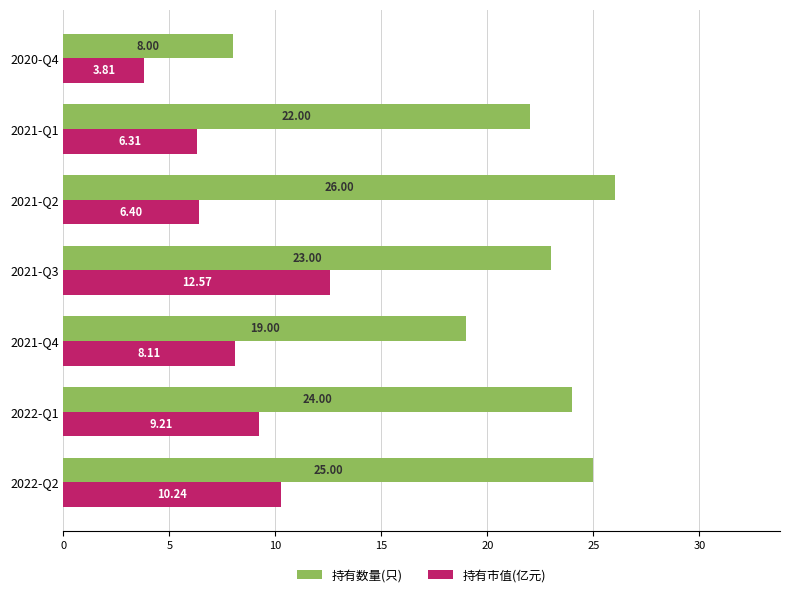

List the series in order of their peak value, lowest first.

持有市值(亿元), 持有数量(只)